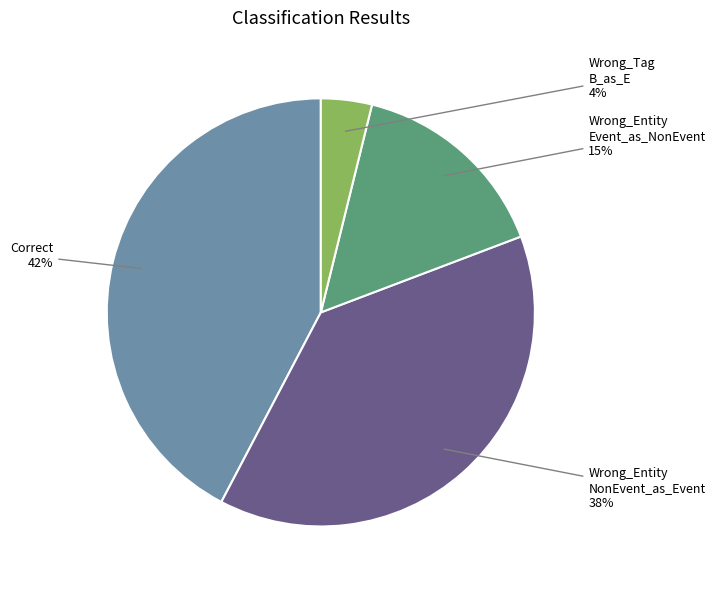

Count the number of slices in the pie.

4